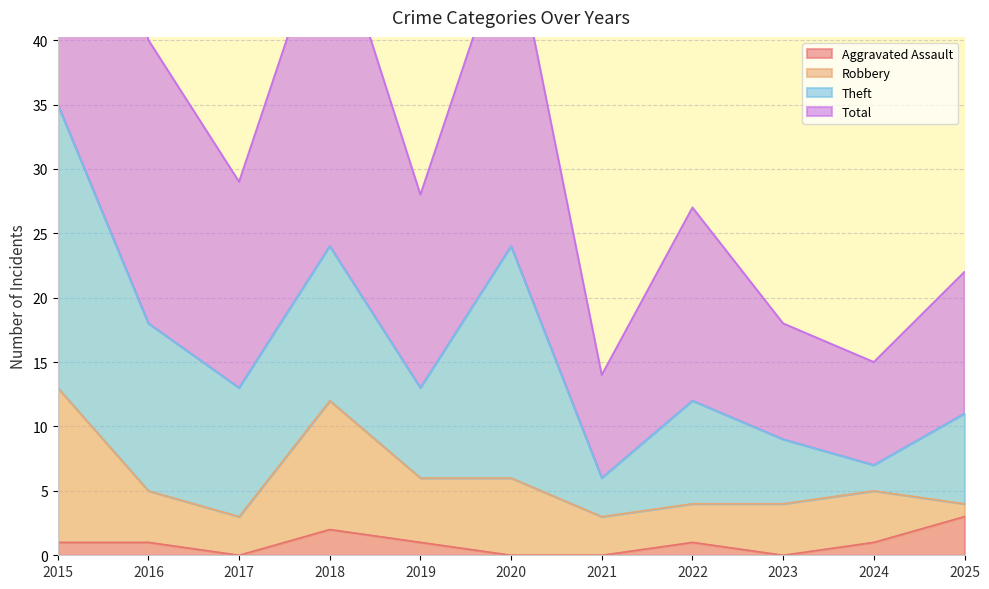

What is the difference between the highest and lowest values at 2020?

49